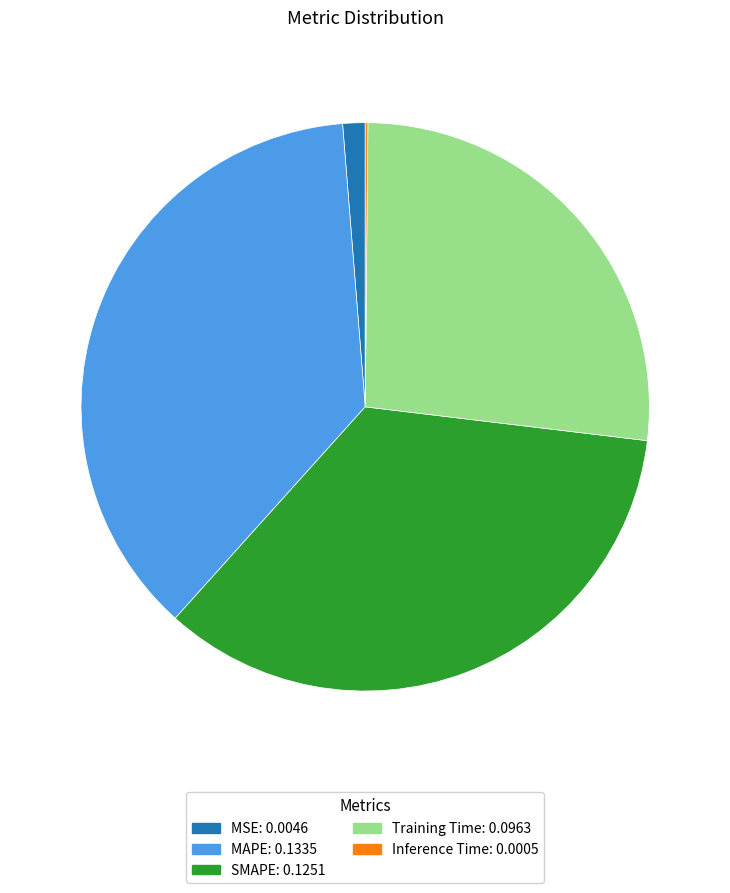

The MSE slice represents 11% of the pie. True or false?

False